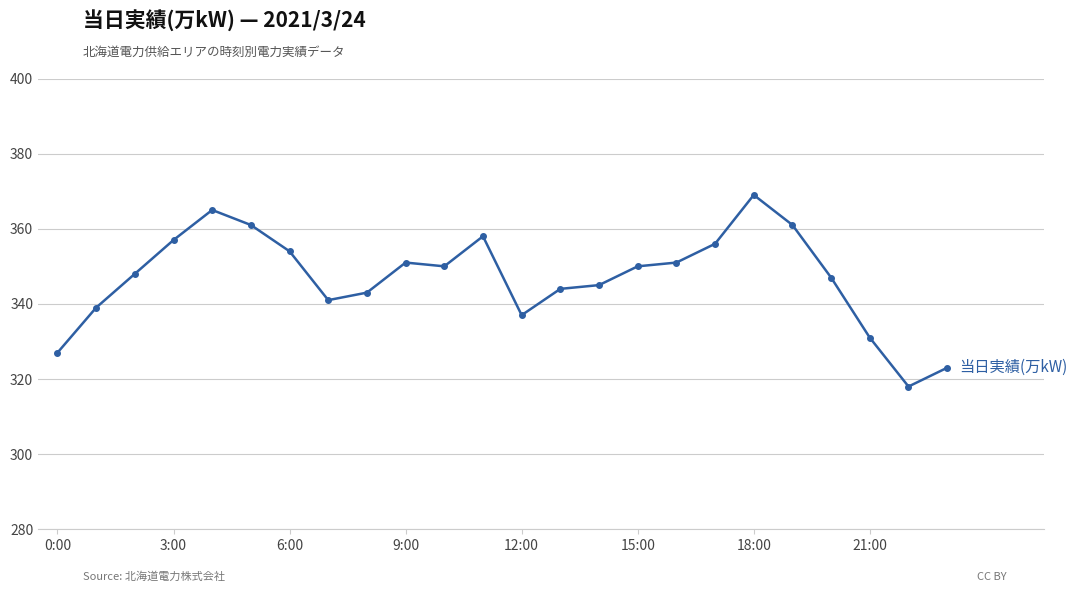

What is the minimum value shown in the chart?

318